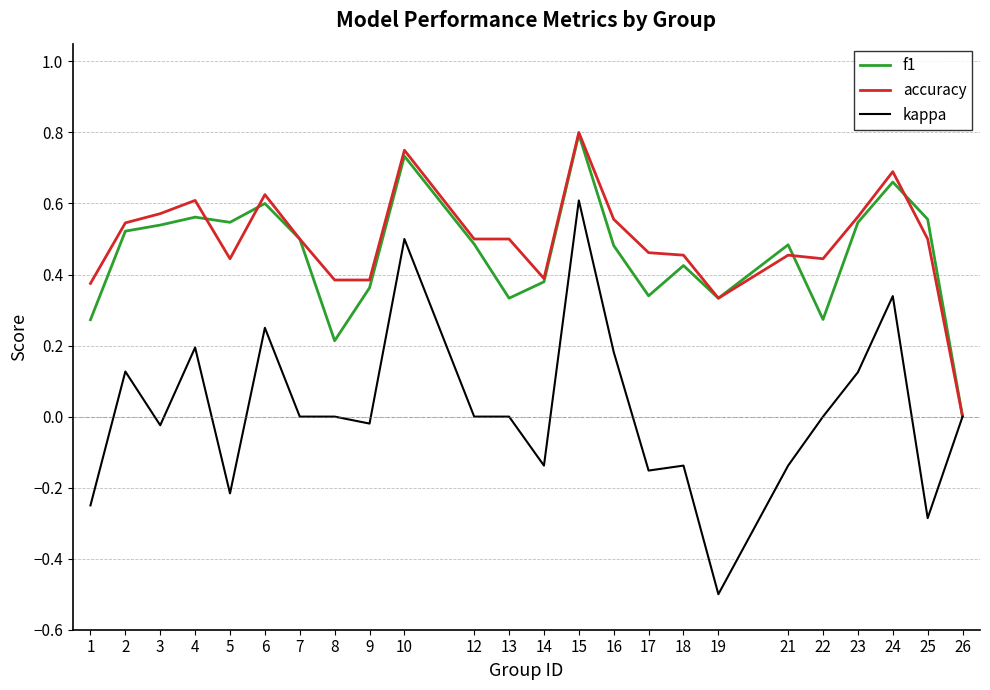

Which series changed the most between 6 and 16?

f1